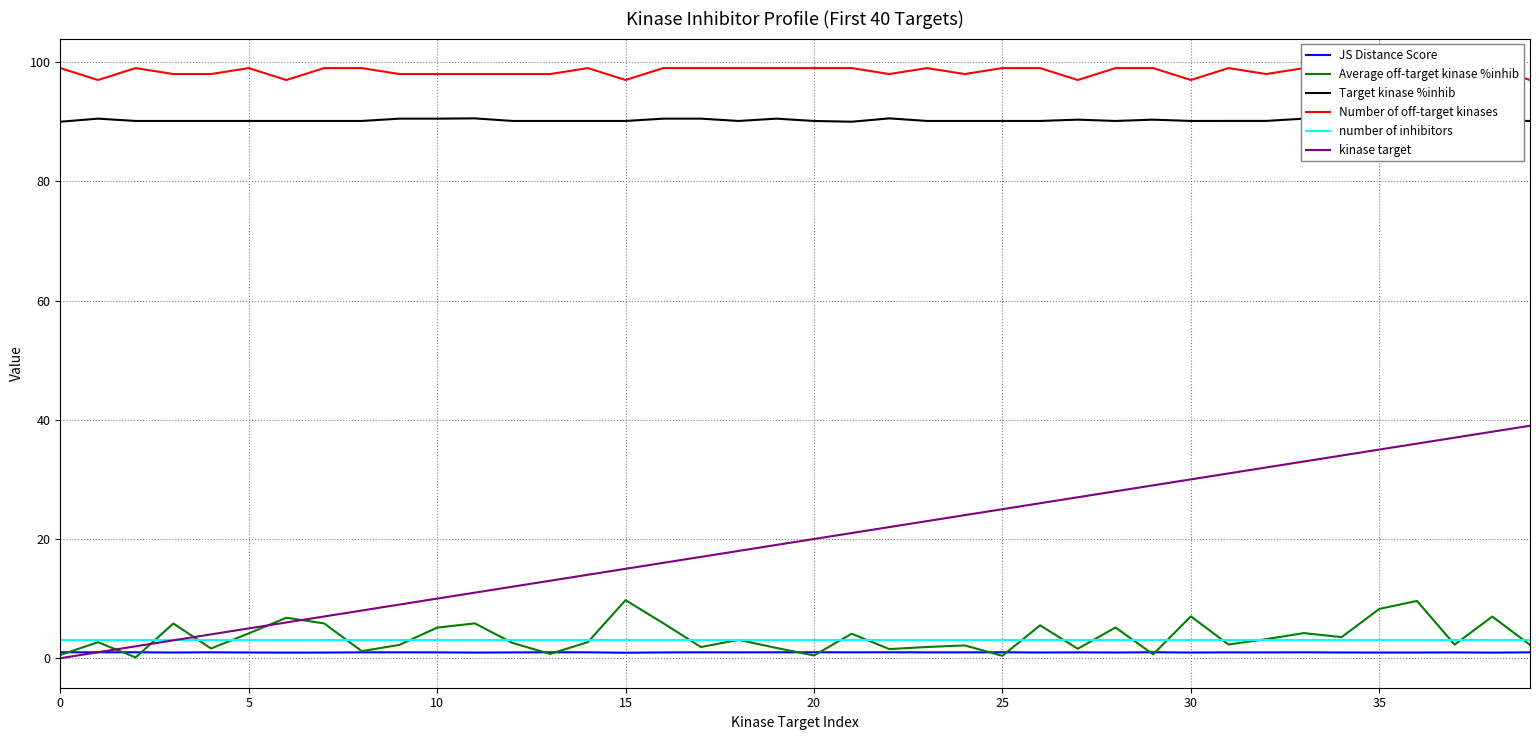

True or false: Target kinase %inhib and kinase target cross at least once.

False